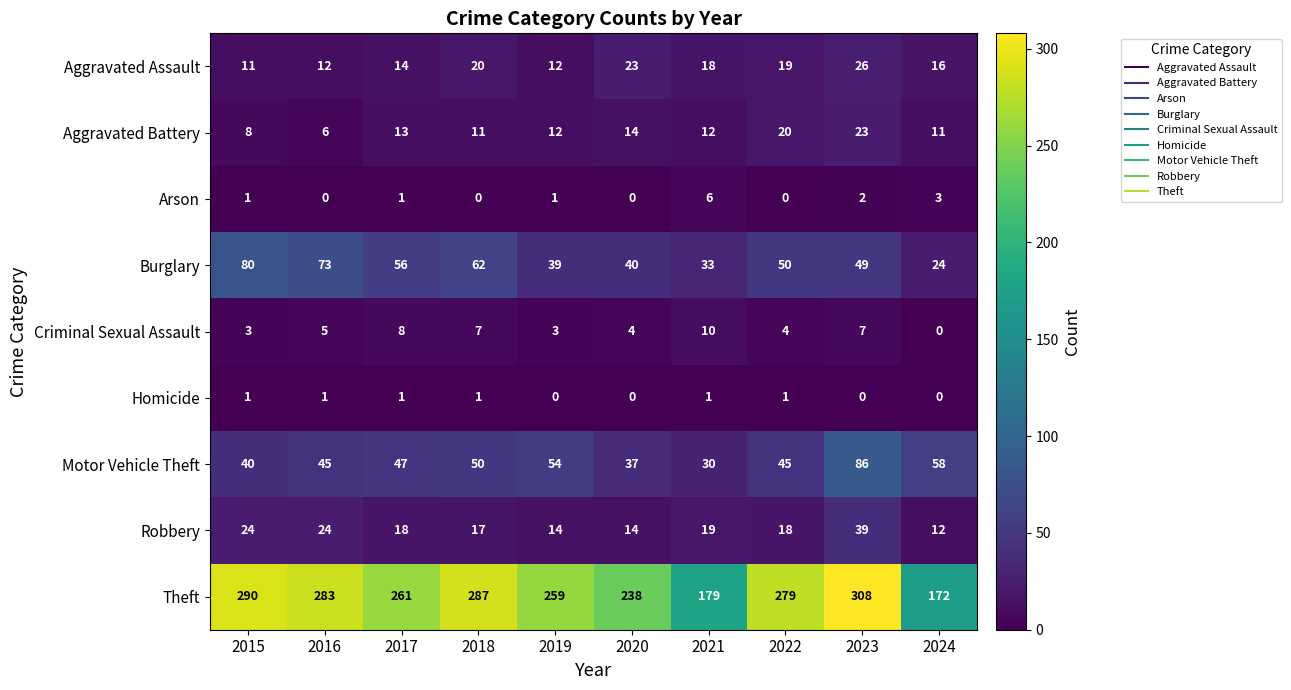

Rank the series by their maximum value, from highest to lowest.

Theft, Motor Vehicle Theft, Burglary, Robbery, Aggravated Assault, Aggravated Battery, Criminal Sexual Assault, Arson, Homicide